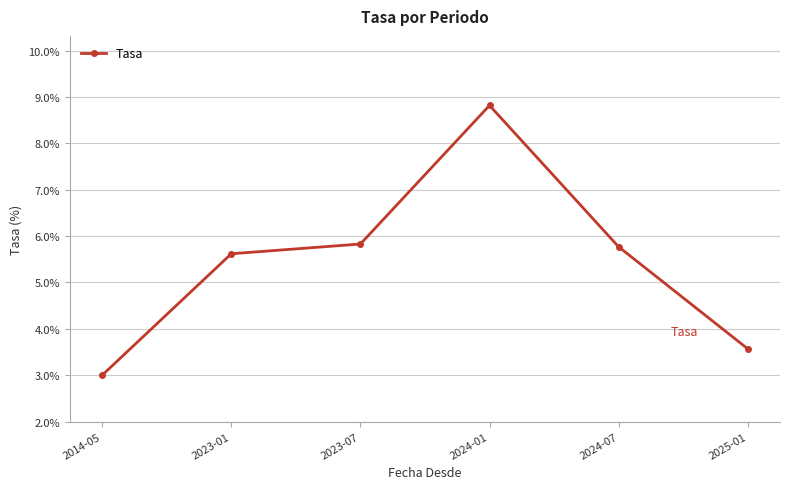

Where does the data first go above 5?

2023-01